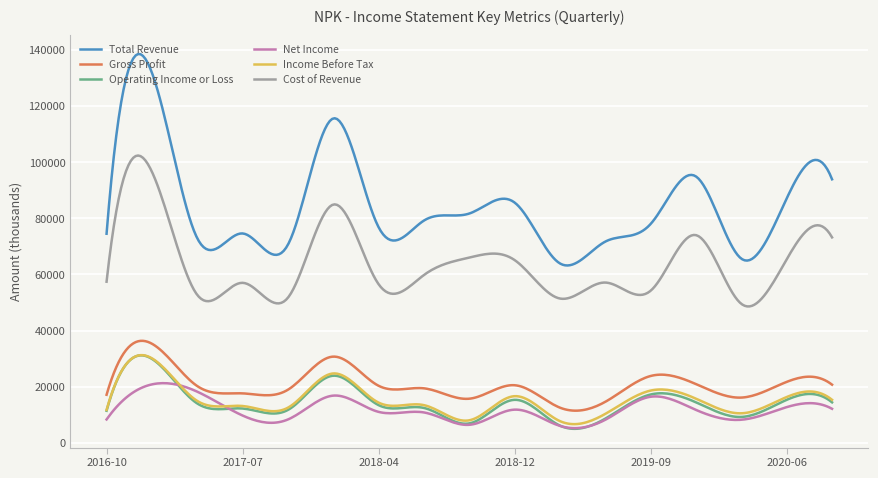

True or false: Cost of Revenue and Operating Income or Loss cross at least once.

False